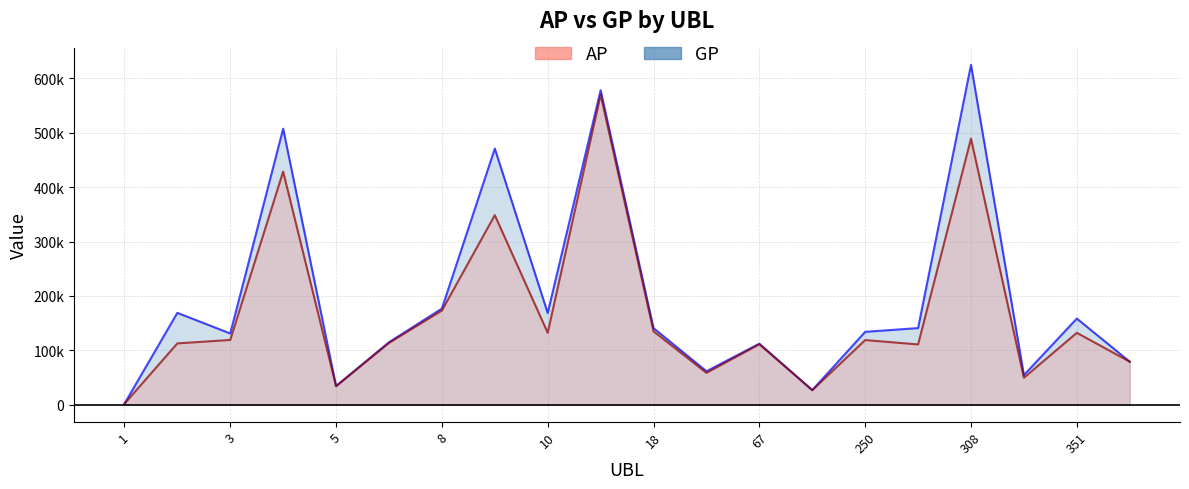

What is the difference between the maximum and second lowest values in the AP series?

543209